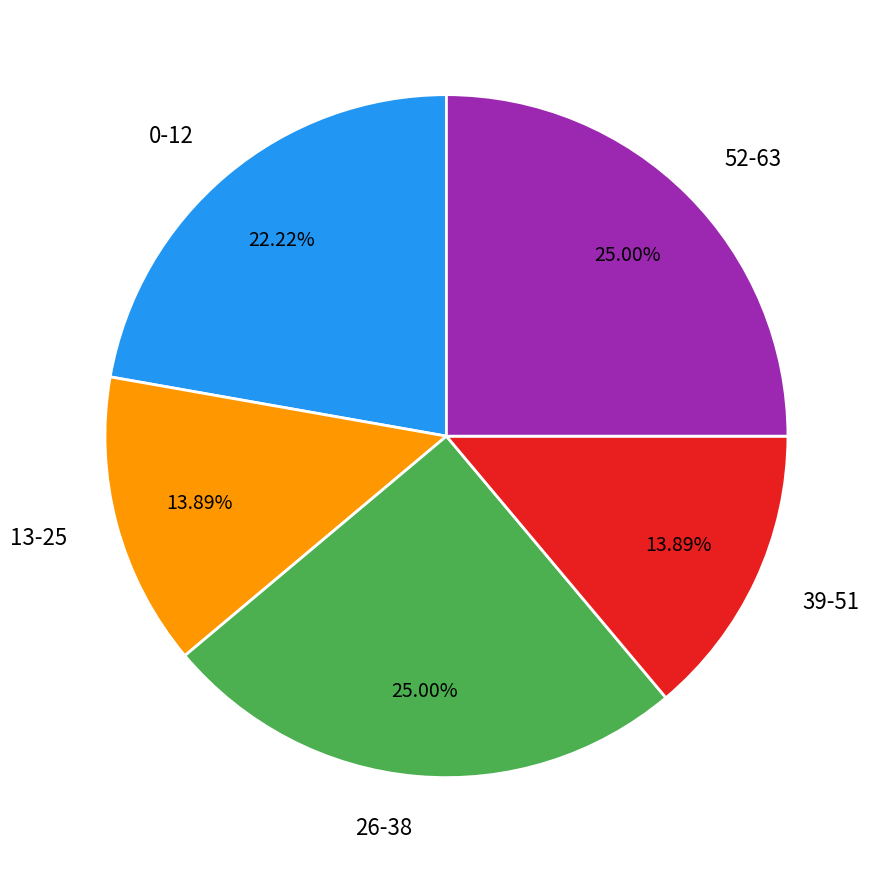

Combined, do 52-63 and 0-12 account for over 50%?

No